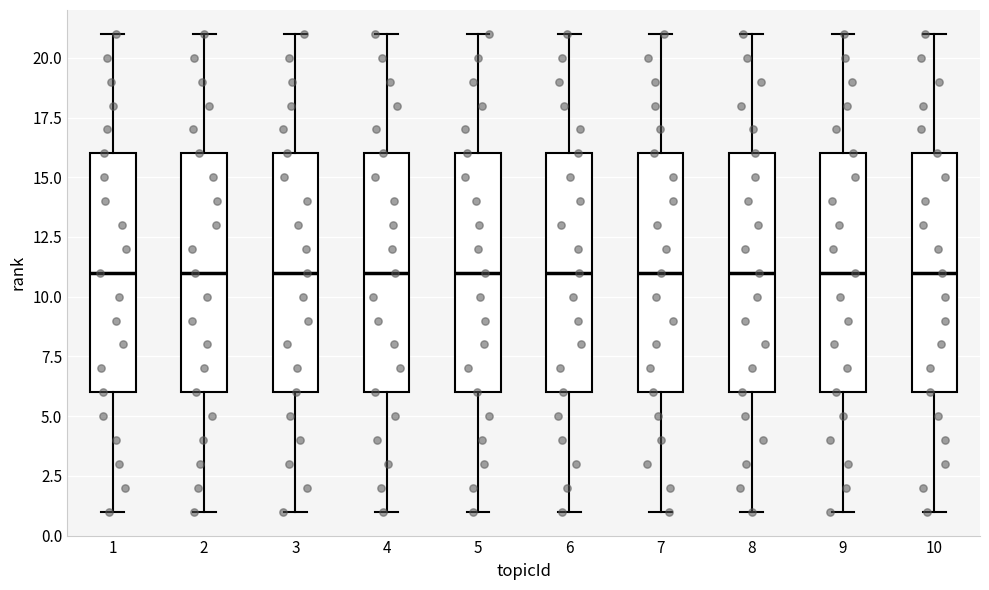

Reading left to right, transcribe this box plot: for each box, give where its median line is, the range the box spans, and where its two whiskers end, as read against the y-axis. The values are not printed on the chart, so give them approximately, as read against the axis.

1: median 11, box 6 to 16, whiskers 1 to 21
2: median 11, box 6 to 16, whiskers 1 to 21
3: median 11, box 6 to 16, whiskers 1 to 21
4: median 11, box 6 to 16, whiskers 1 to 21
5: median 11, box 6 to 16, whiskers 1 to 21
6: median 11, box 6 to 16, whiskers 1 to 21
7: median 11, box 6 to 16, whiskers 1 to 21
8: median 11, box 6 to 16, whiskers 1 to 21
9: median 11, box 6 to 16, whiskers 1 to 21
10: median 11, box 6 to 16, whiskers 1 to 21